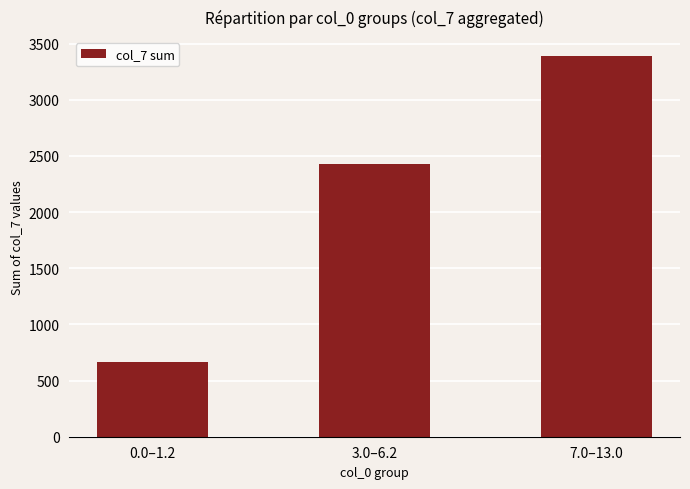

Rank the categories by value from lowest to highest.

0.0–1.2, 3.0–6.2, 7.0–13.0